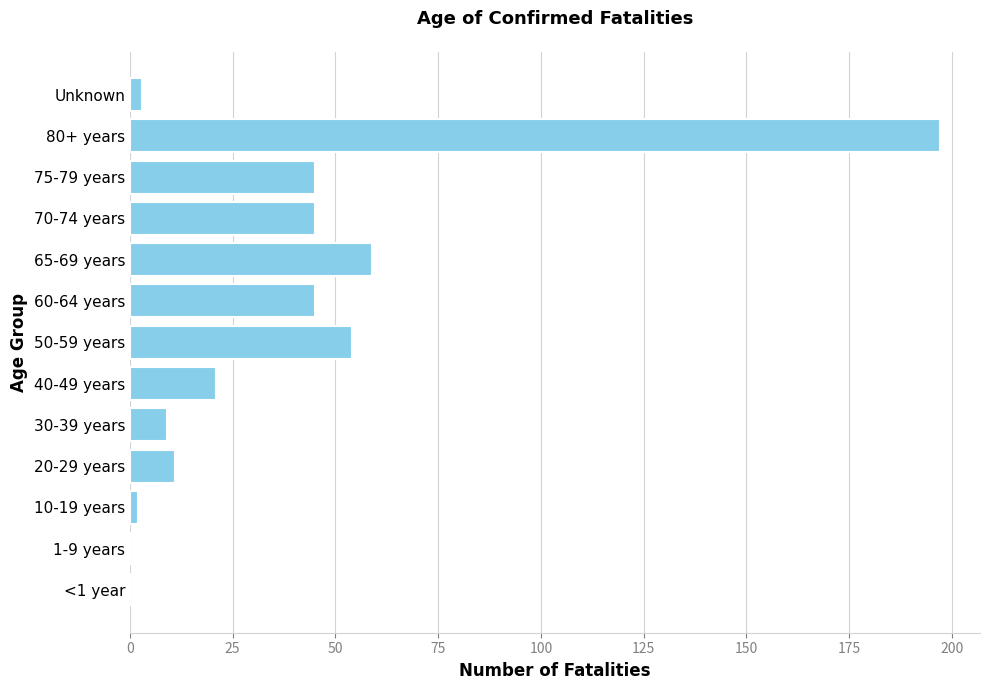

What is the sum of all values?

491